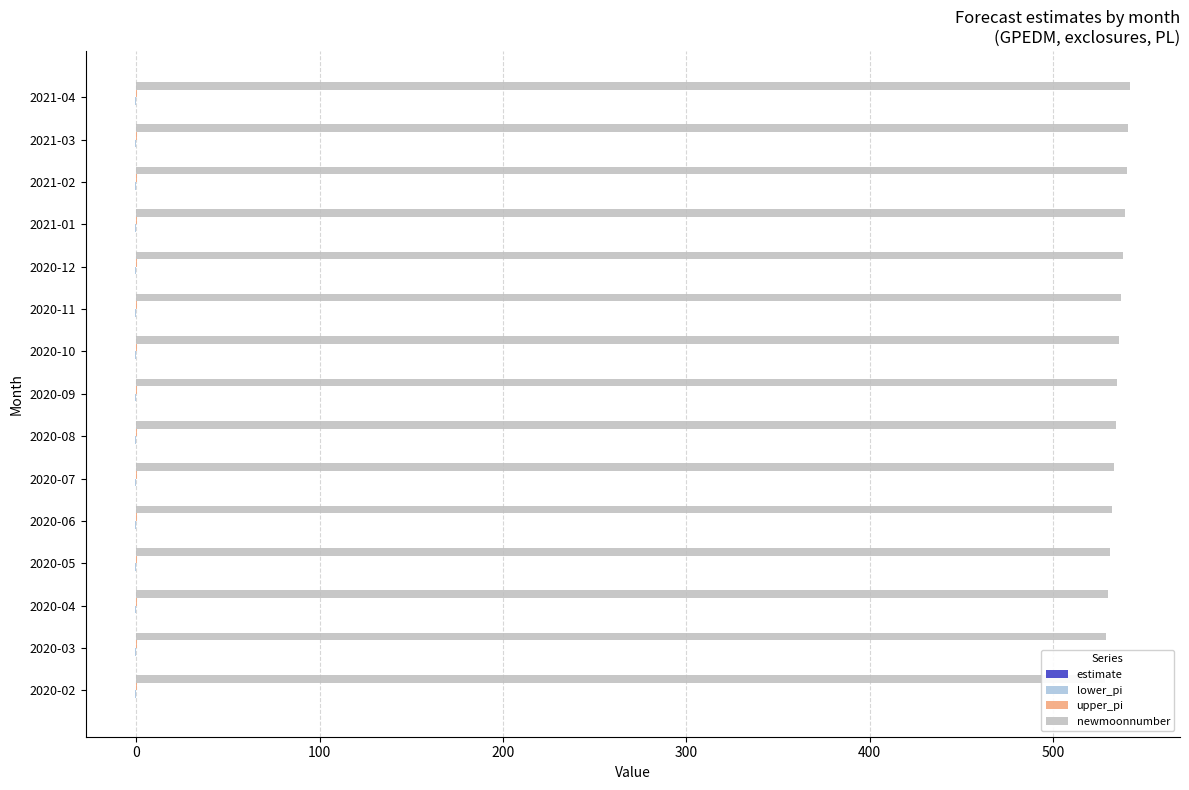

Which has a higher value, 2021-03 or 2020-12?

2021-03